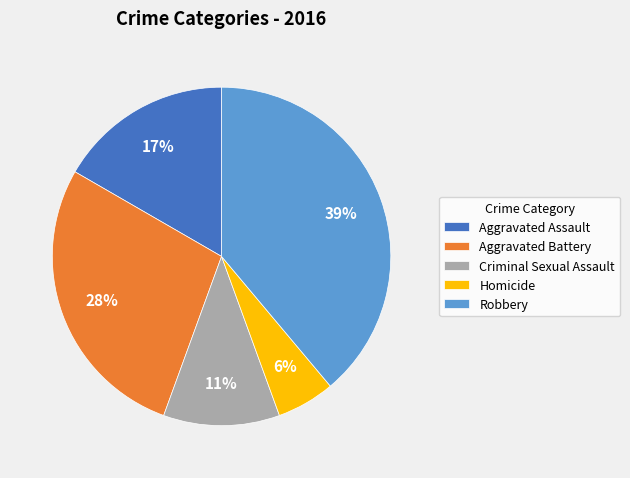

What is the smallest slice in the pie chart?

Homicide